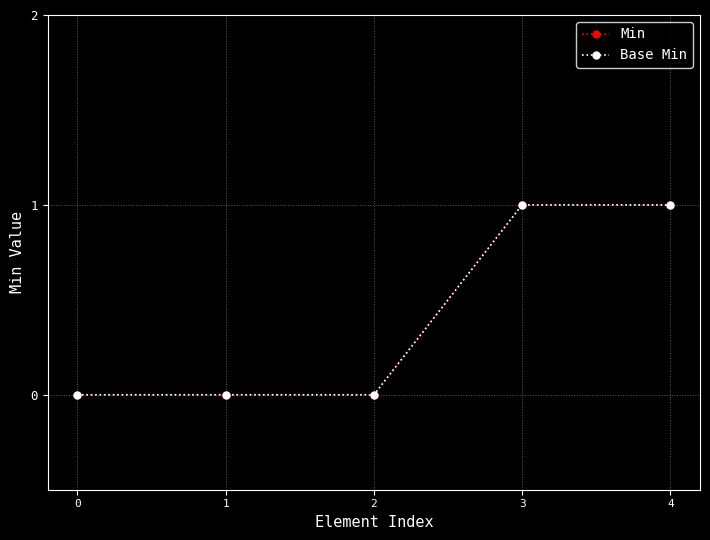

Is the value of Base Min at 1 greater than the value of Min at 1?

No